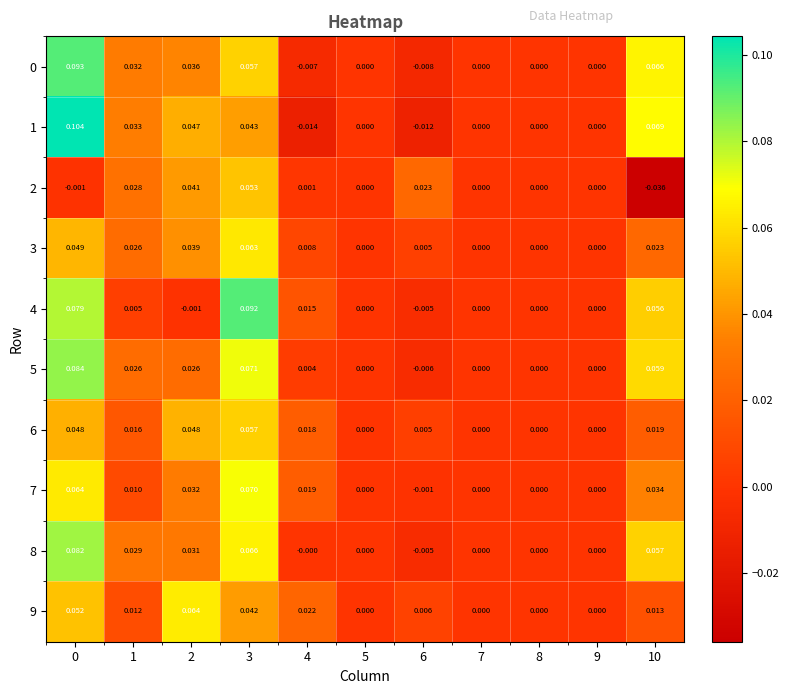

Is the value of 9 at 4 greater than the value of 1 at 10?

No